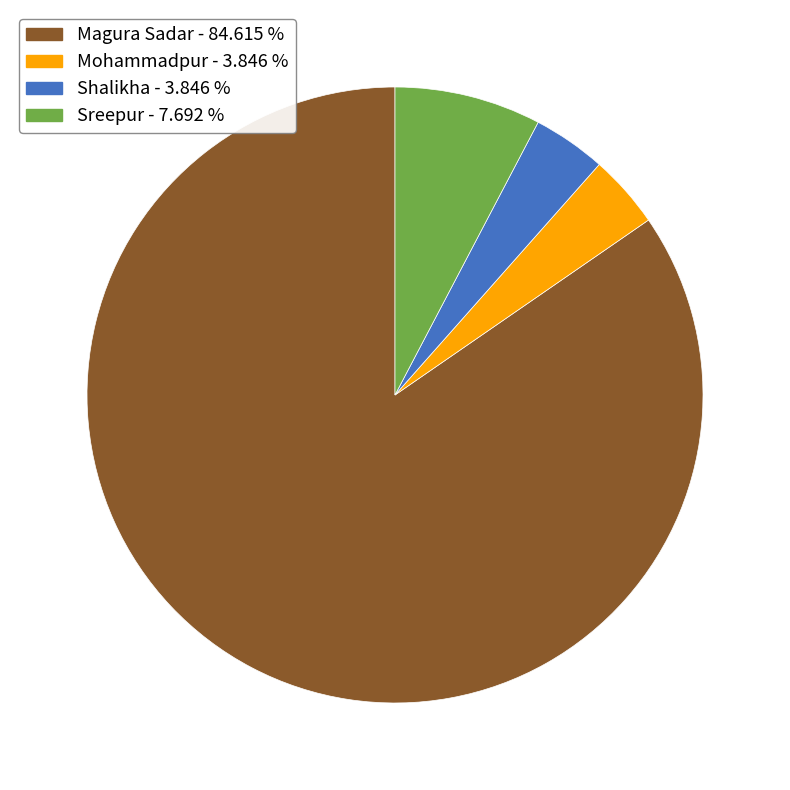

The Sreepur slice represents 1% of the pie. True or false?

False